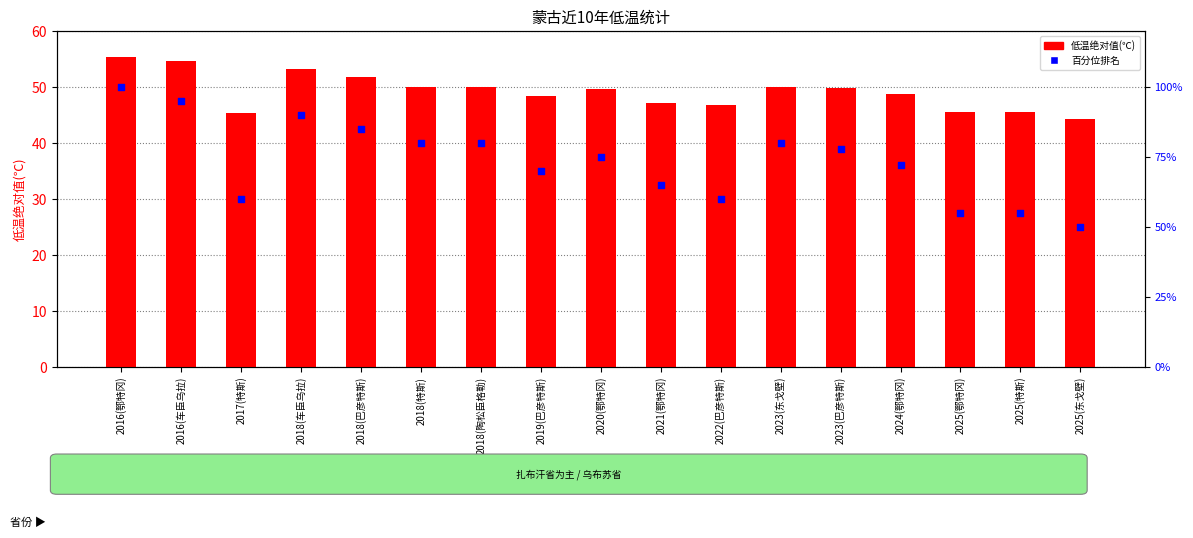

What are all the series names shown in the legend?

低温绝对值(℃), 百分位排名